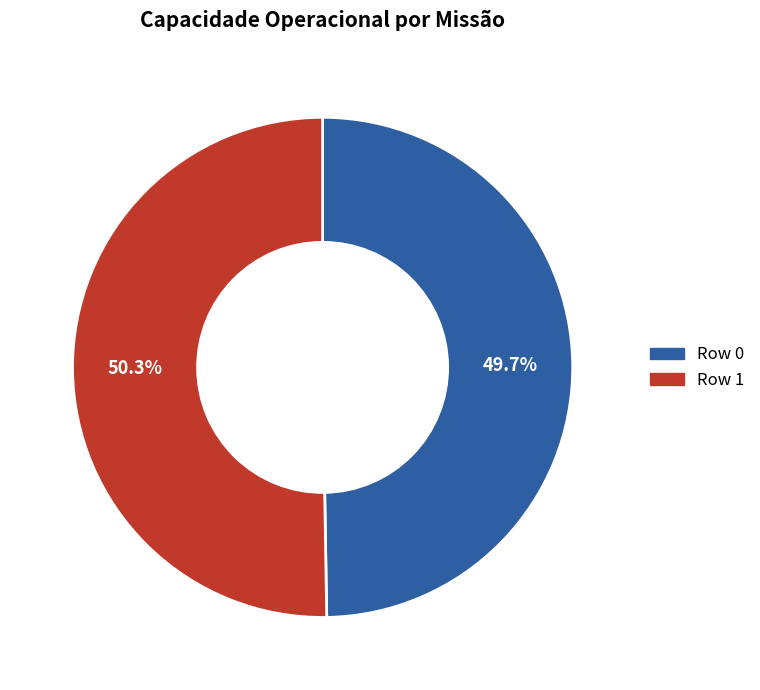

Which category accounts for the majority?

Row 1